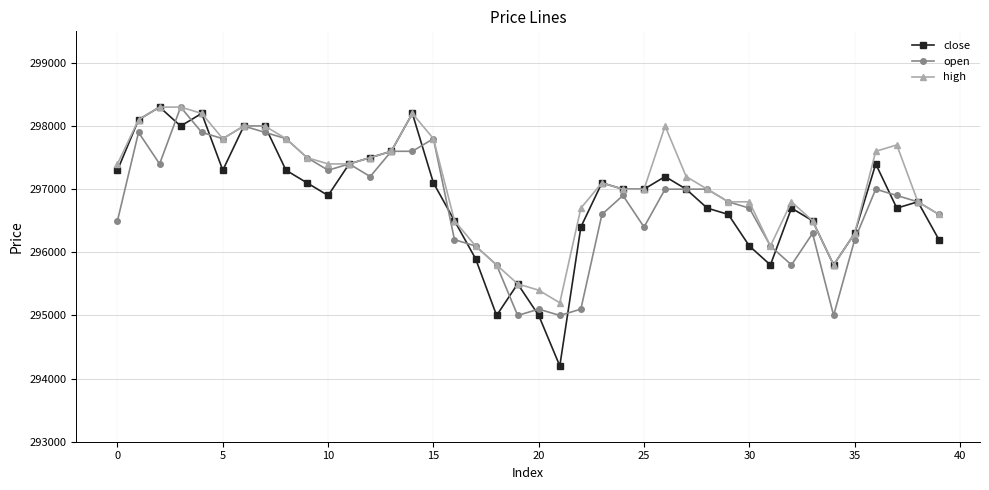

What is the maximum value shown in the chart?

298300